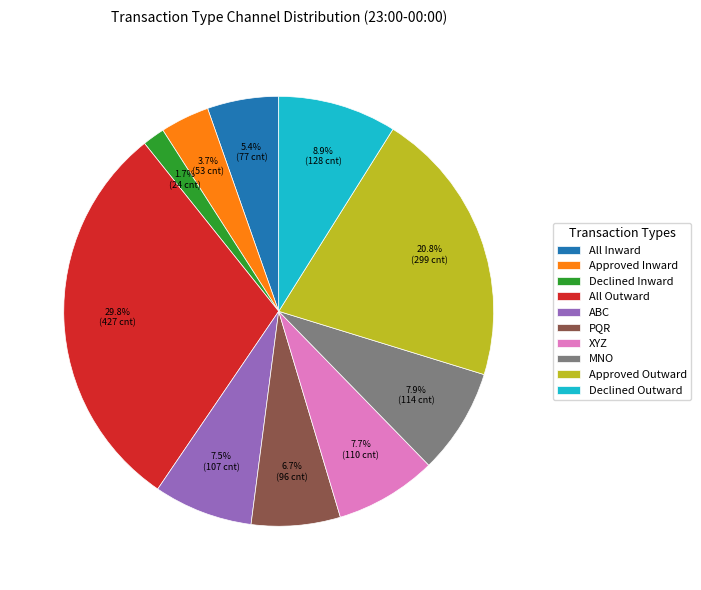

Count the number of slices in the pie.

10